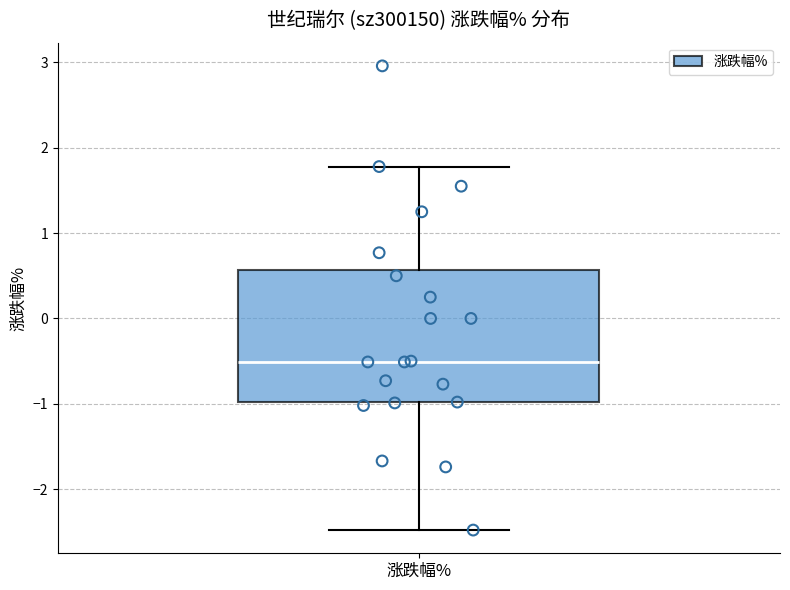

Read this box plot against the y-axis: the position of the median line, the range covered by the box, and the ends of both whiskers. The values are not printed on the chart, so give them approximately, as read against the axis.

median -0.5, box -1.0 to 0.6, whiskers -2.5 to 1.8